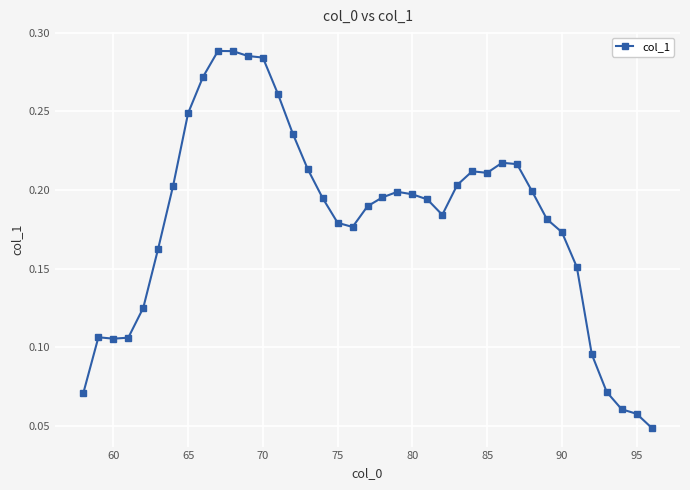

What is the sum of all values?

7.1